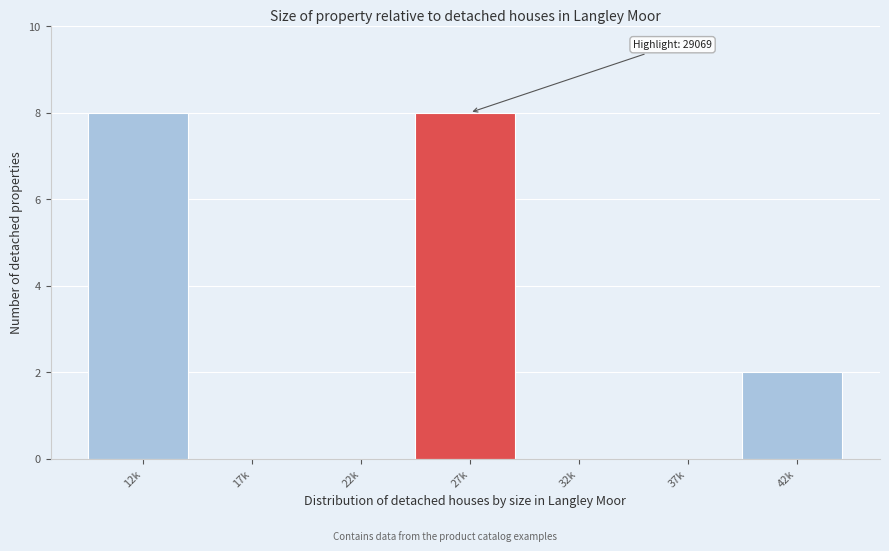

Reading left to right, transcribe all the data shown in this chart.

12k=8	17k=0	22k=0	27k=8	32k=0	37k=0	42k=2